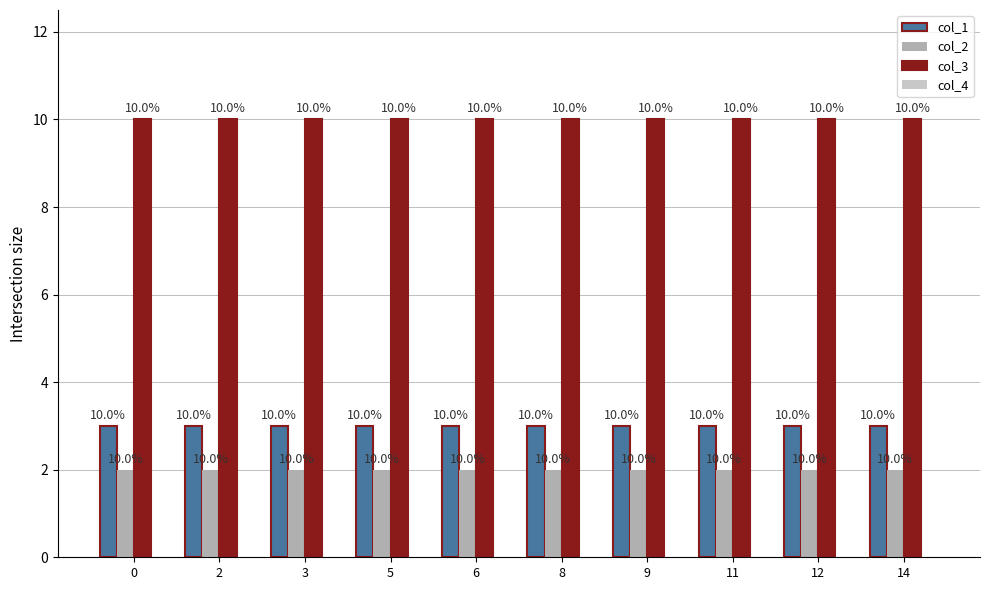

What is the sum of the col_1 values at 6 and 9?

6